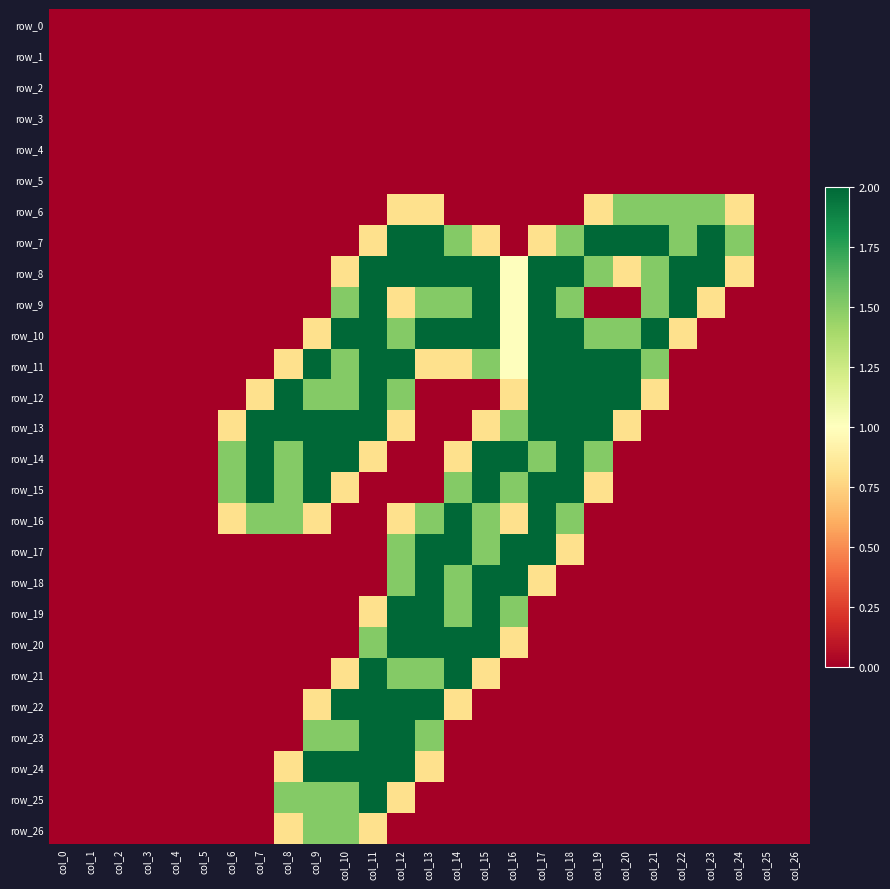

Rank the series at col_6 from lowest to highest value.

row_0, row_1, row_2, row_3, row_4, row_5, row_6, row_7, row_8, row_9, row_10, row_11, row_12, row_17, row_18, row_19, row_20, row_21, row_22, row_23, row_24, row_25, row_26, row_13, row_16, row_14, row_15